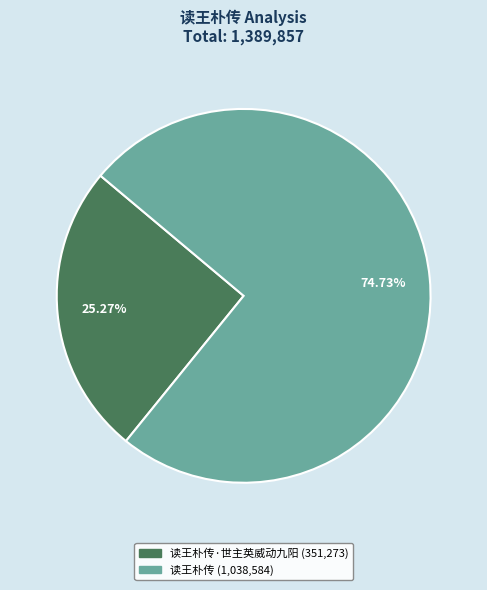

How many slices are in this pie chart?

2